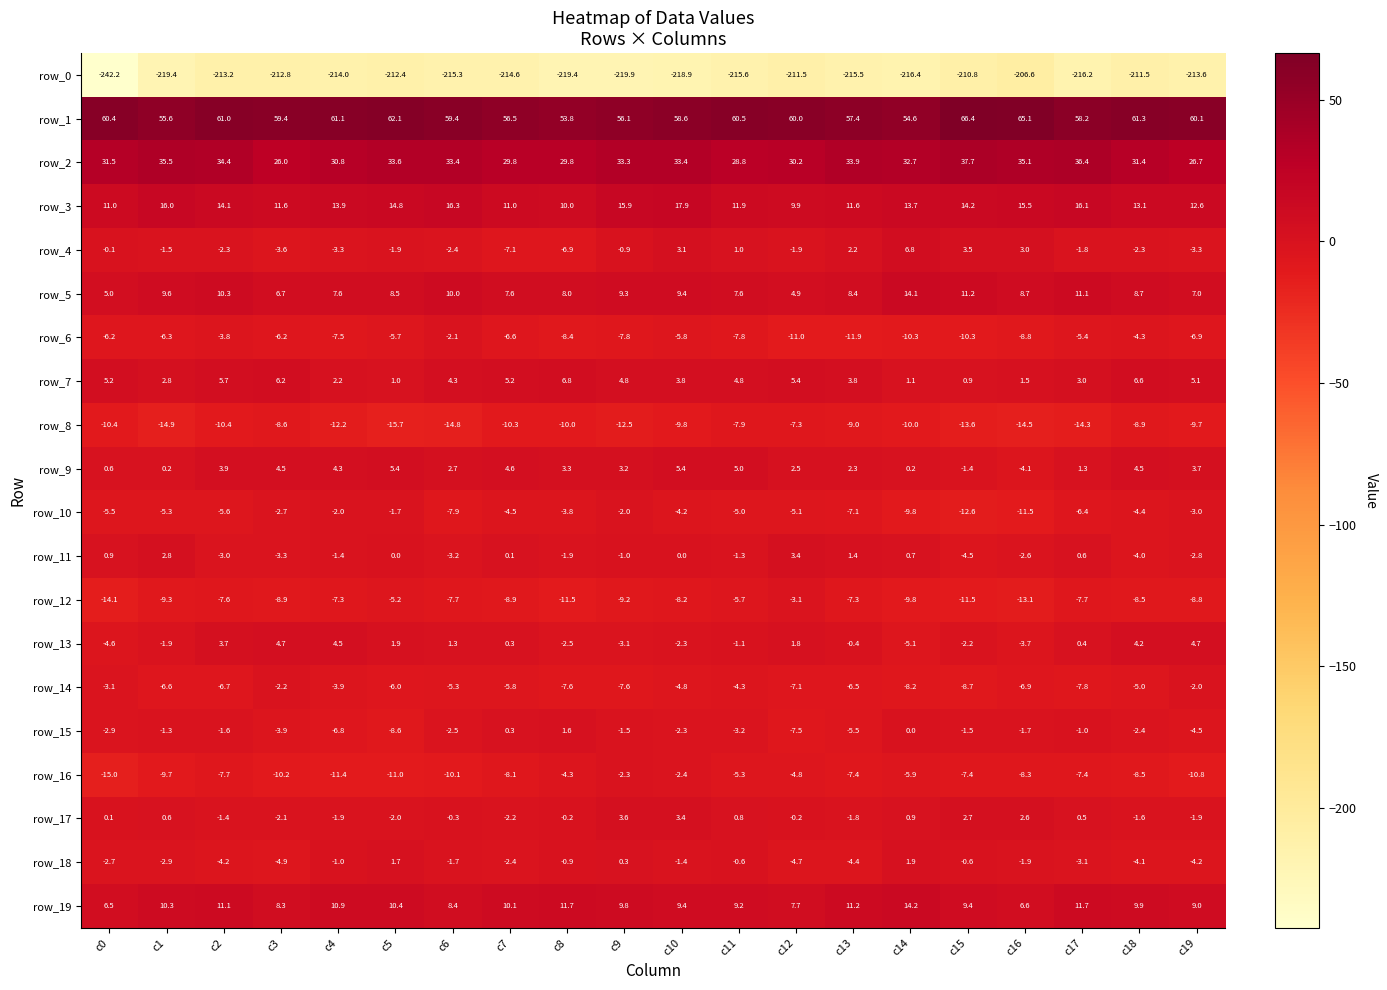

Which series has the largest total across all categories?

row_1